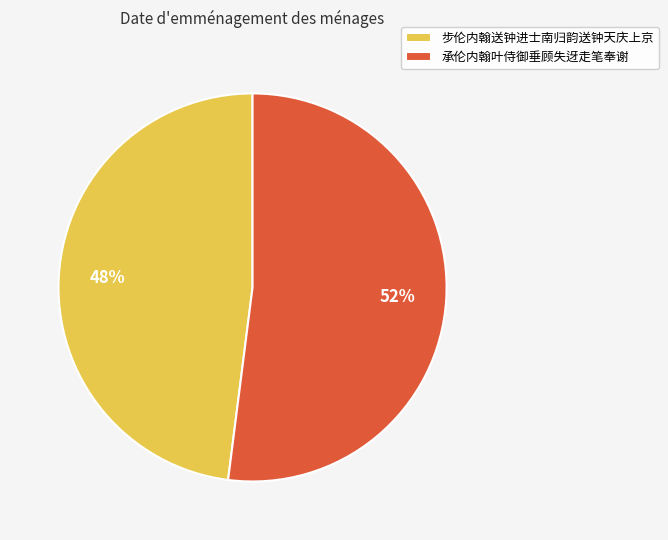

Is 步伦内翰送钟进士南归韵送钟天庆上京 the majority of the pie?

No